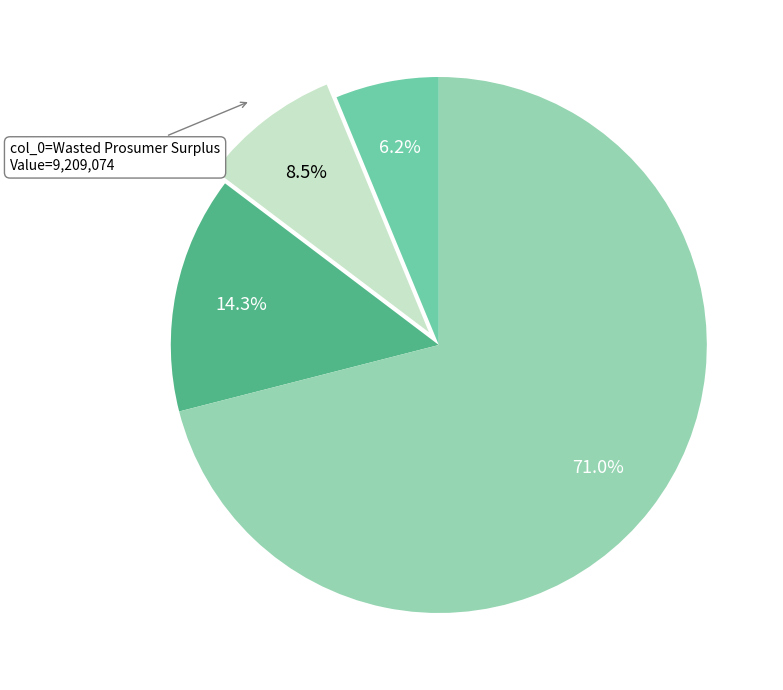

Does any single category account for the majority?

Yes